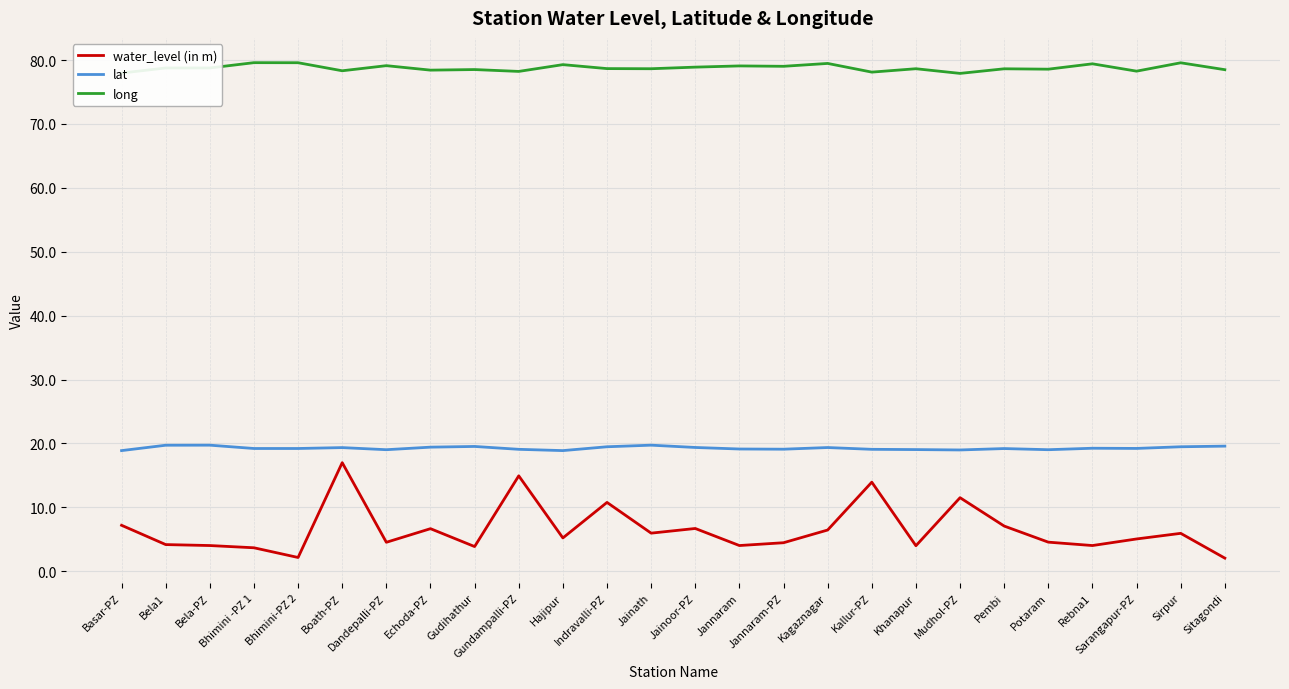

The long series shows 79.0 at Jannaram-PZ. True or false?

True